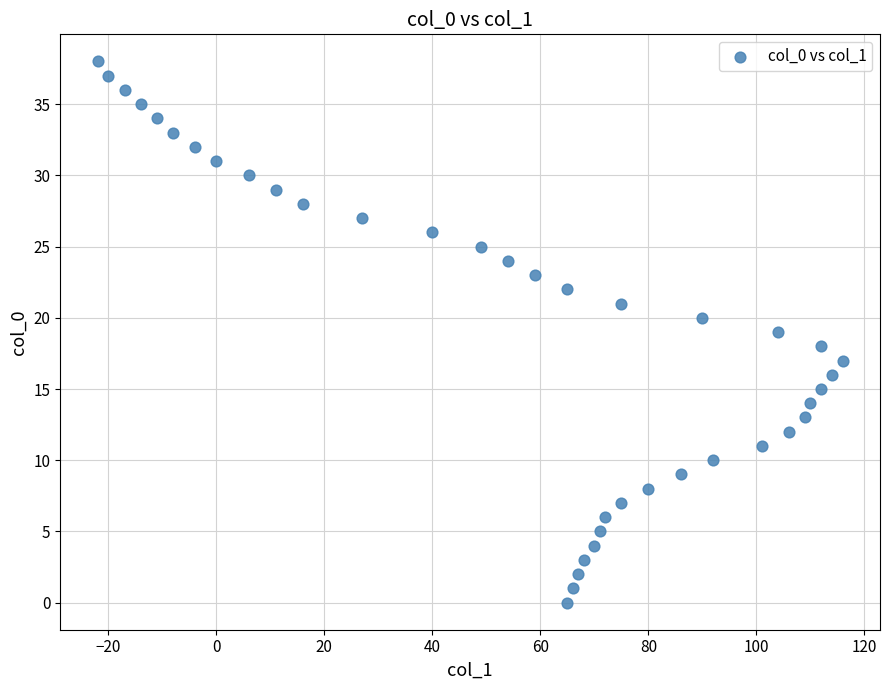

What is the range of X values (max minus min)?

138